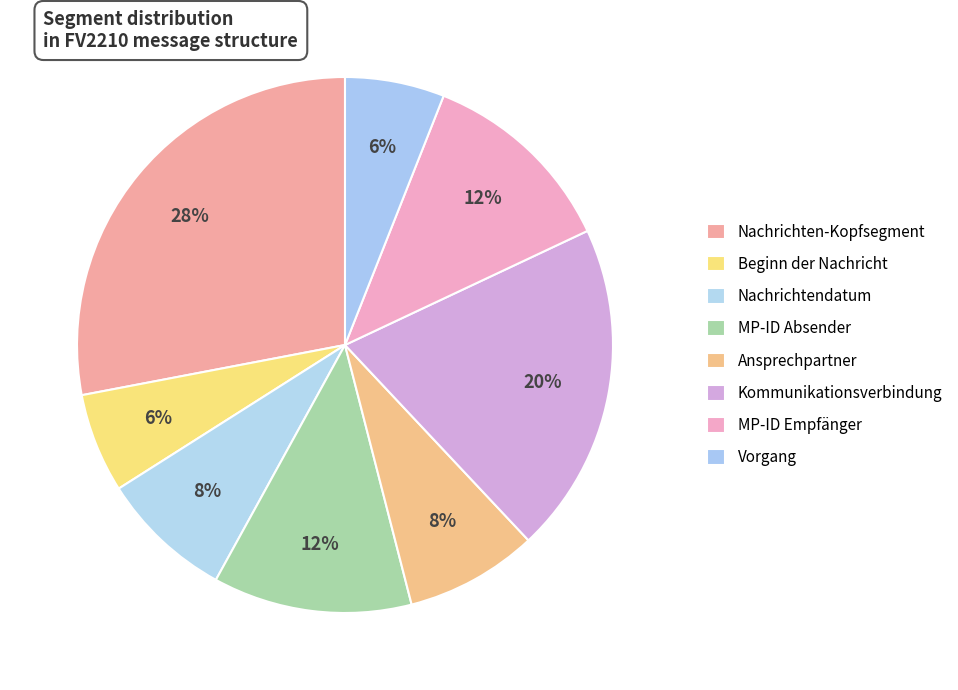

What is the smallest slice in the pie chart?

Beginn der Nachricht